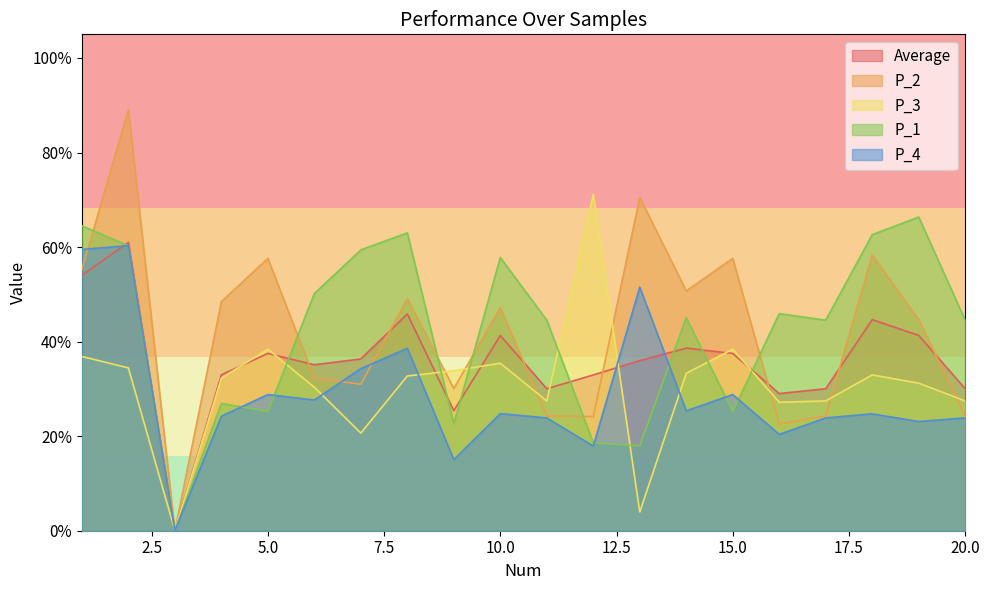

What is the spread (max minus min) of values at 5?

0.3